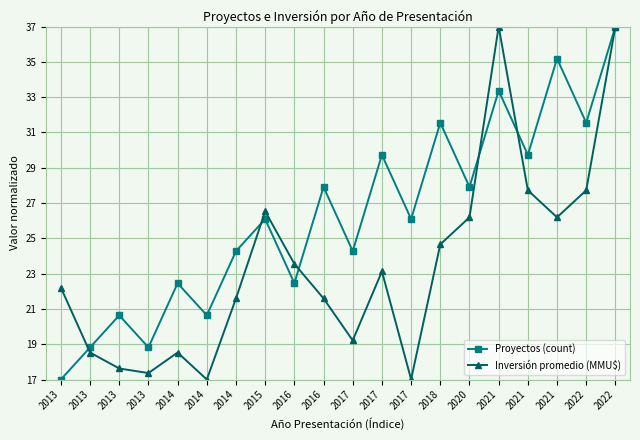

Does the chart display data point markers on the line(s)?

Yes